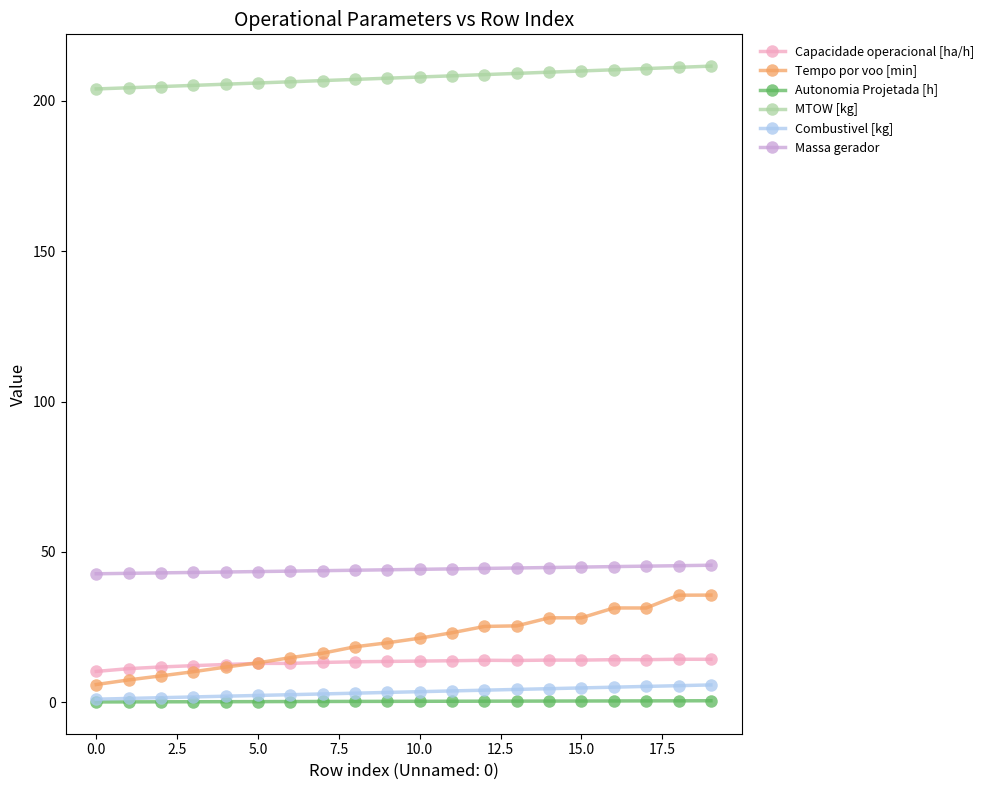

Which series has the widest spread of values?

Tempo por voo [min]